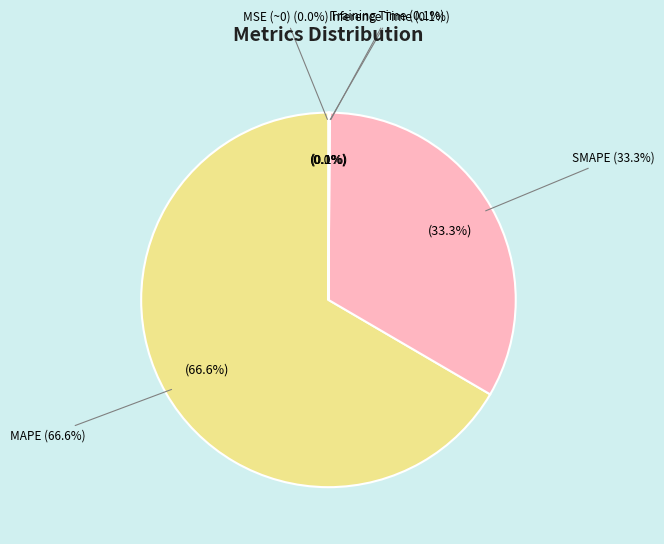

Rank the categories by value from highest to lowest.

MAPE, SMAPE, Inference Time, Training Time, MSE